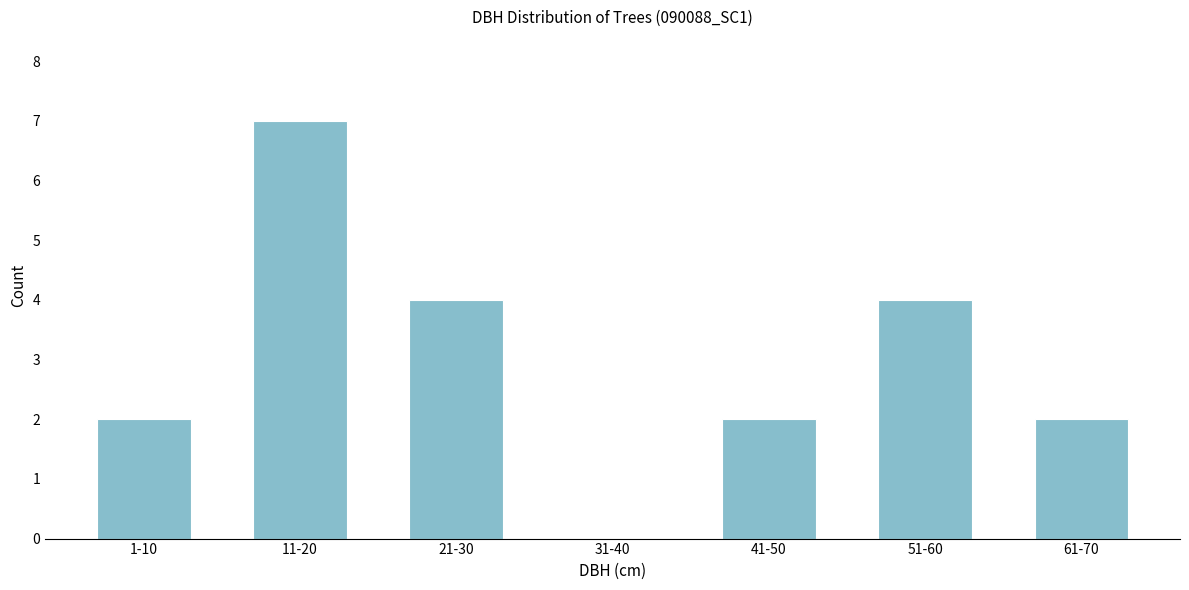

Reading right to left, extract all data points from this chart.

61-70=2	51-60=4	41-50=2	31-40=0	21-30=4	11-20=7	1-10=2